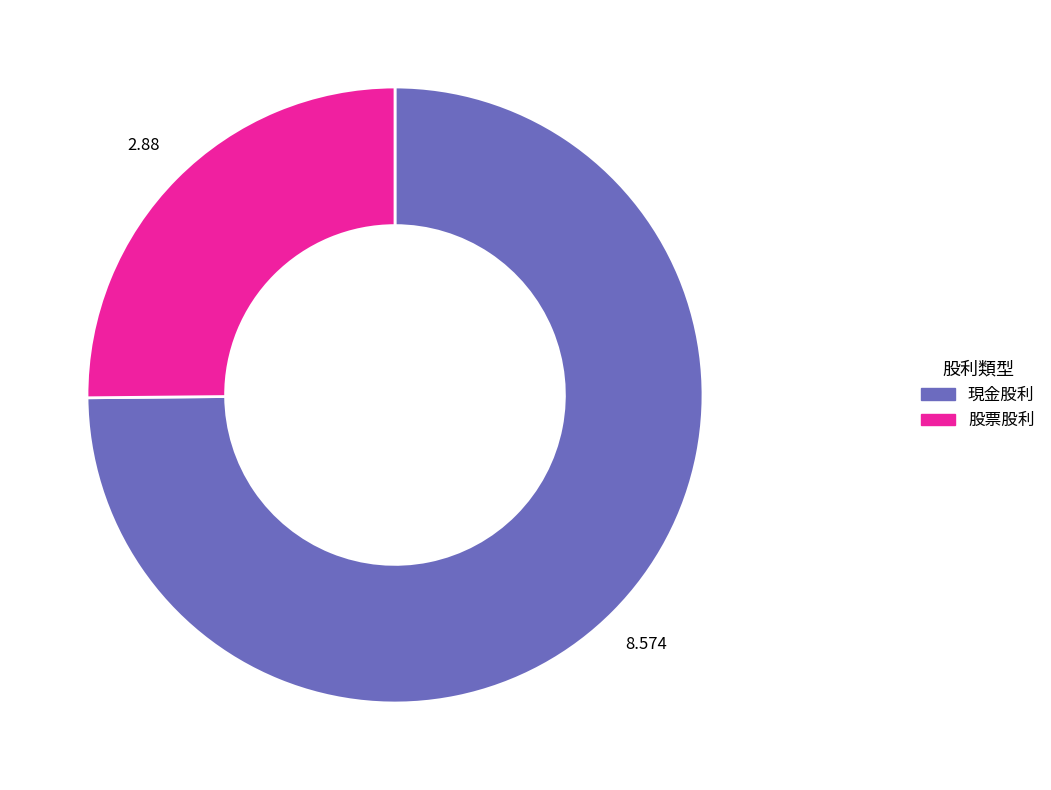

Is the sum of 股票股利 and 現金股利 greater than half?

Yes